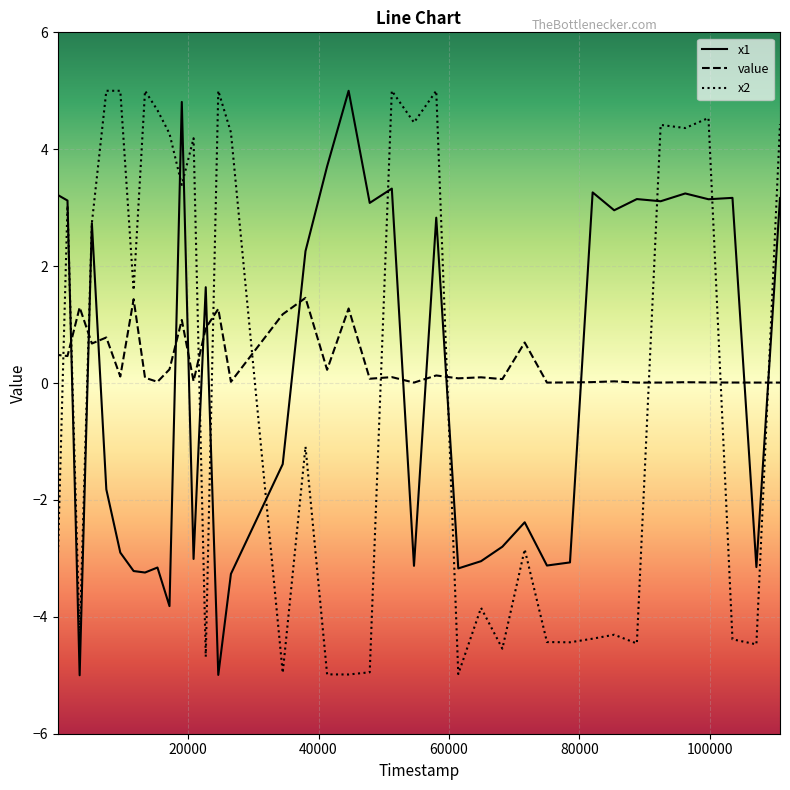

What is the greatest value displayed?

5.0